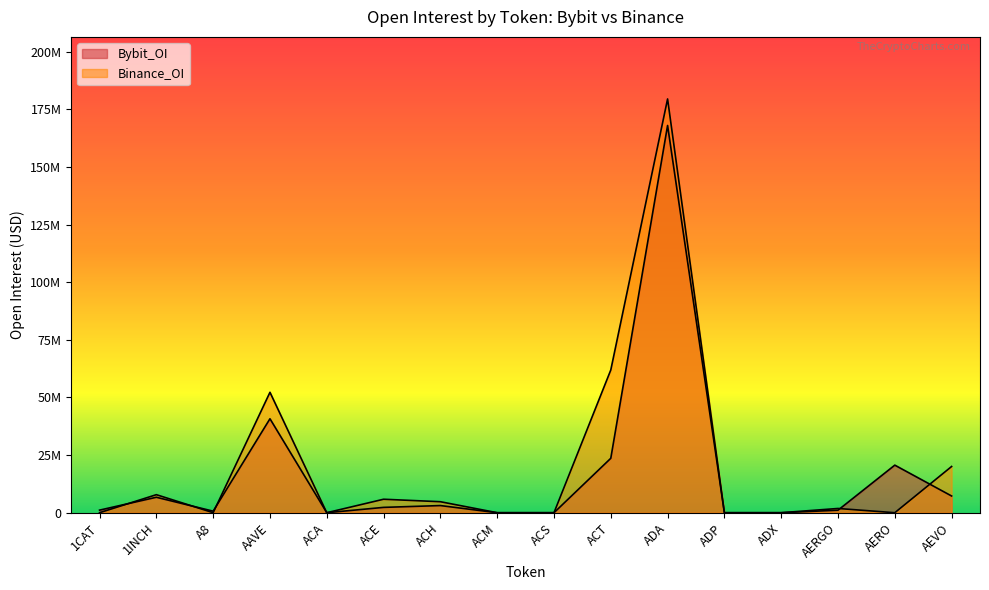

Reading left to right, what are all the values shown in this chart?

Bybit_OI: 1123170	6707520	668938	40769090	0	2313708	3102643	0	0	23610957	168028283	0	0	1092935	20643439	7254462
Binance_OI: 0	7825208	0	52256453	0	5847482	4771529	0	0	61931446	179536578	0	0	1840473	0	20054154